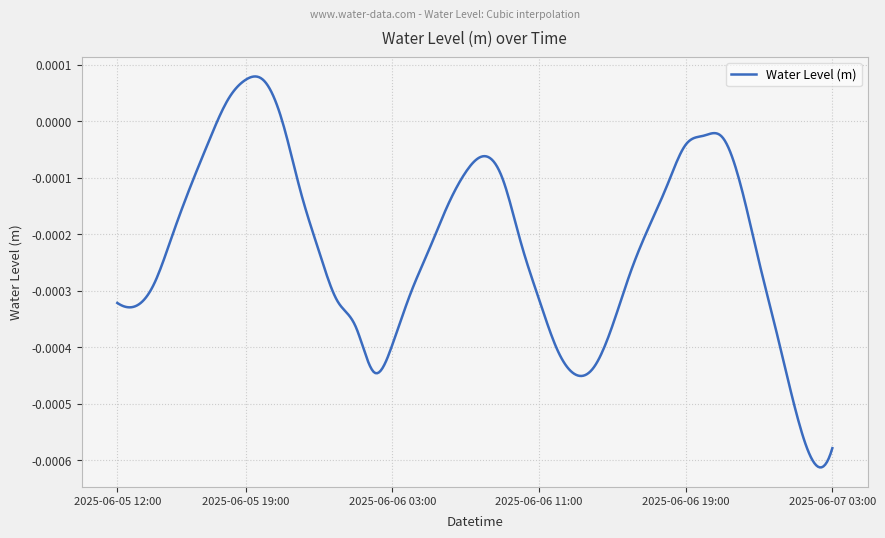

Which label corresponds to the smallest value in the chart?

2025-06-07 02:00